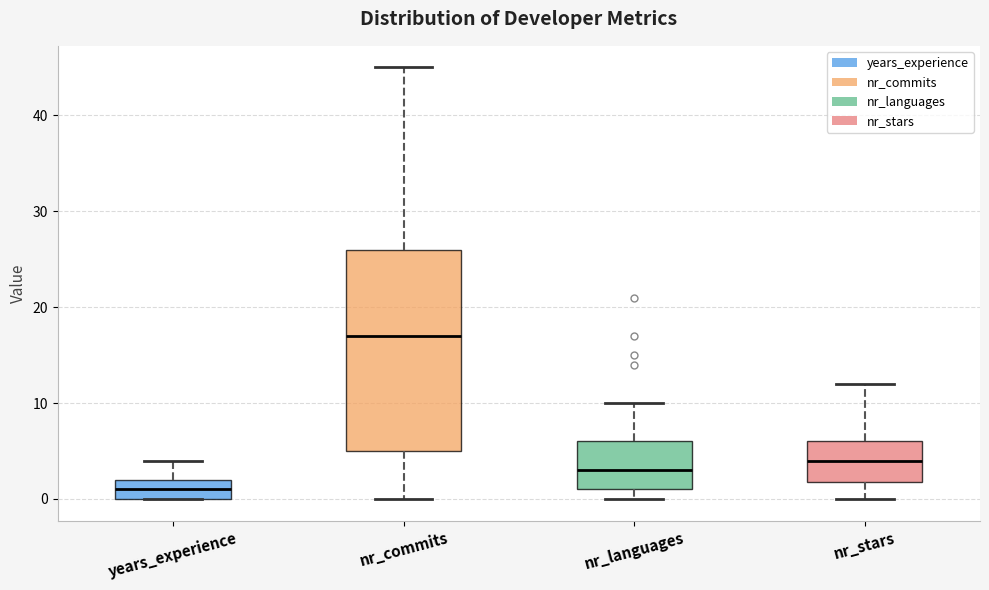

Reading left to right, transcribe this box plot: for each box, give where its median line is, the range the box spans, and where its two whiskers end, as read against the y-axis. The values are not printed on the chart, so give them approximately, as read against the axis.

years_experience: median 1, box 0 to 2, whiskers 0 to 4
nr_commits: median 17, box 5 to 26, whiskers 0 to 45
nr_languages: median 3, box 1 to 6, whiskers 0 to 10
nr_stars: median 4, box 2 to 6, whiskers 0 to 12